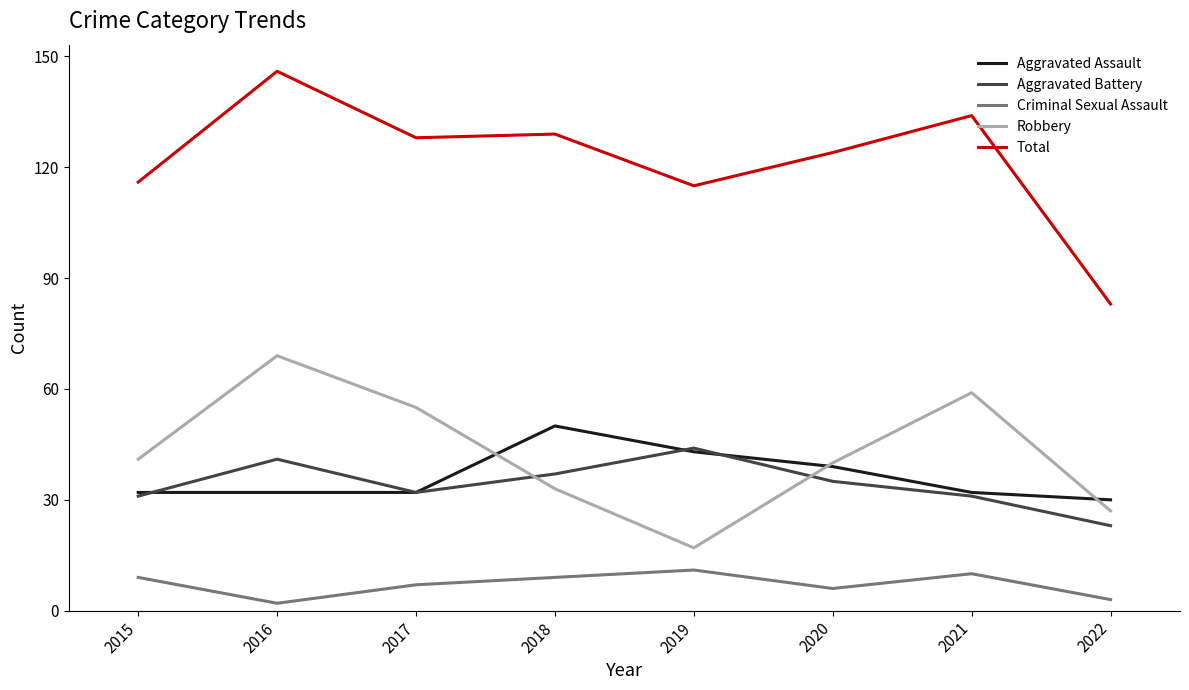

What value does the Aggravated Assault series have at 2016?

32